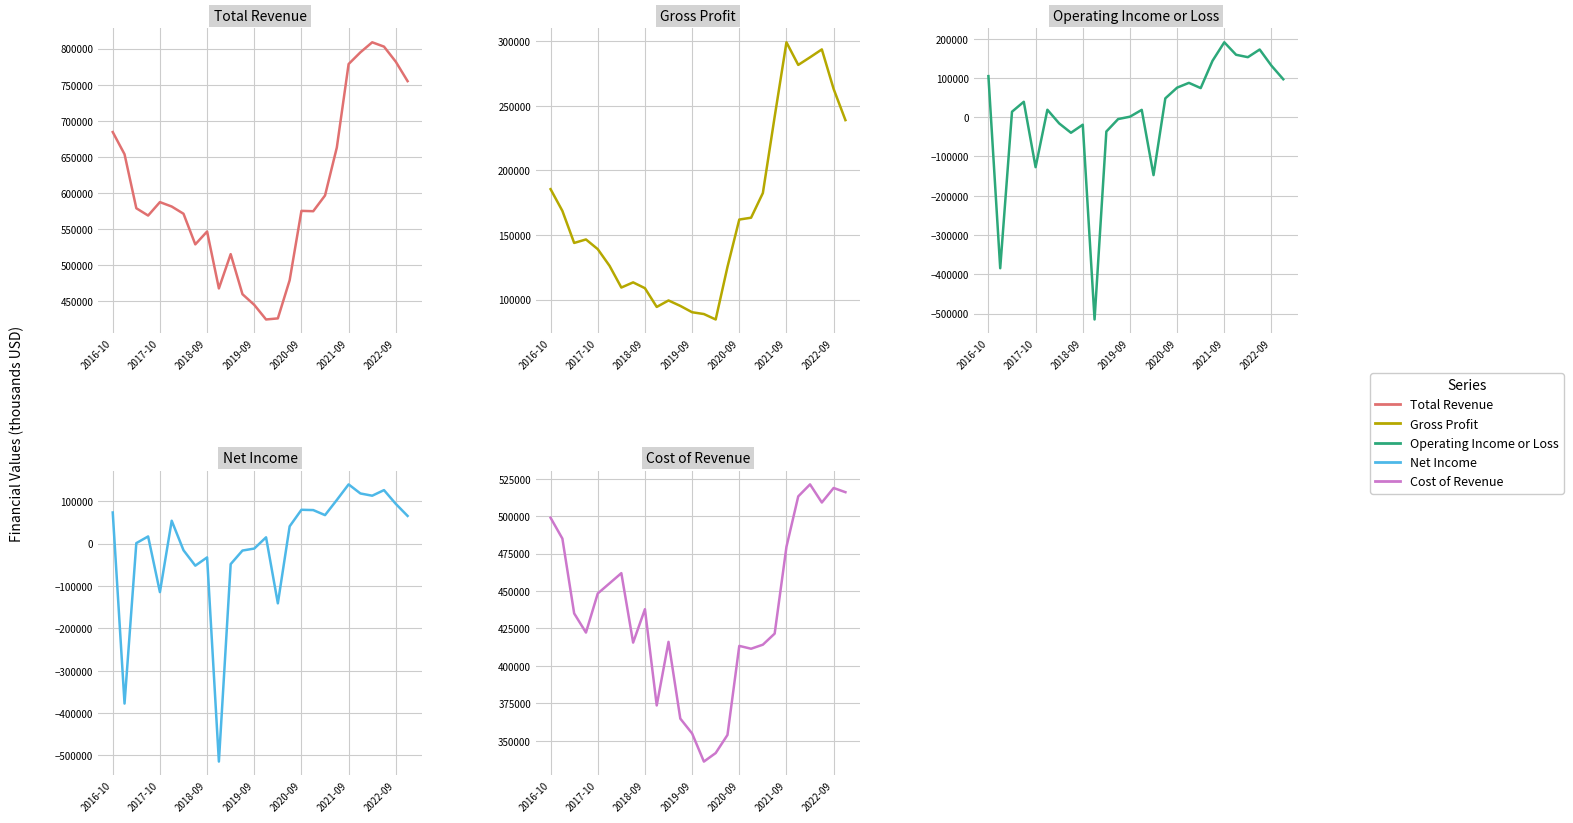

What value does the Gross Profit series have at 18, to the nearest 10?

182400